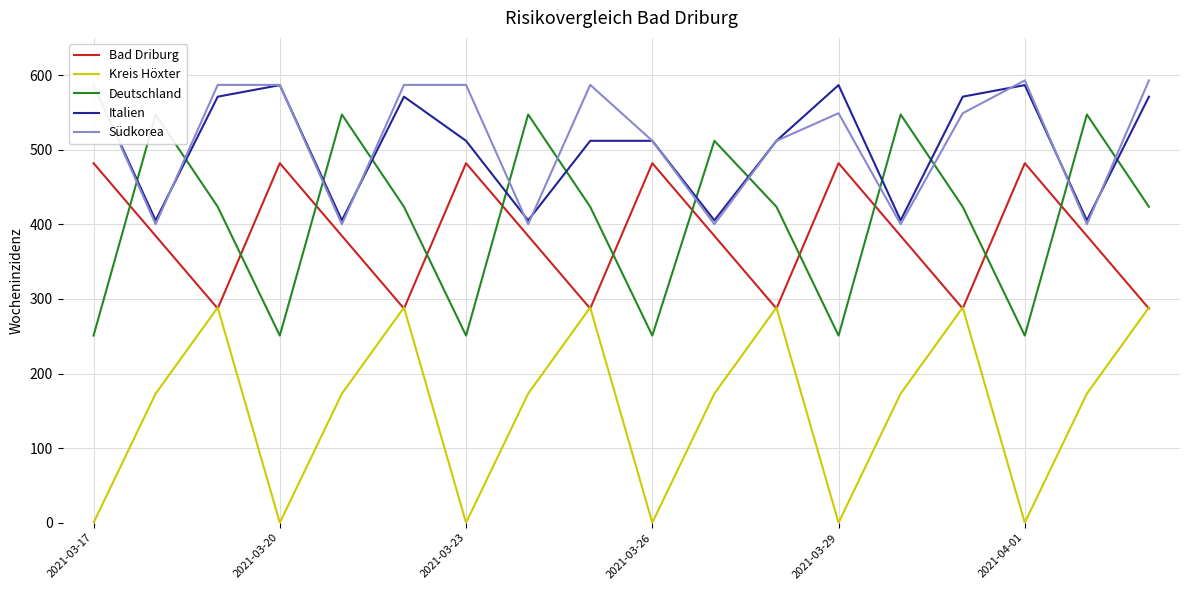

In Italien, how many points are higher than both neighbors (excluding endpoints)?

4